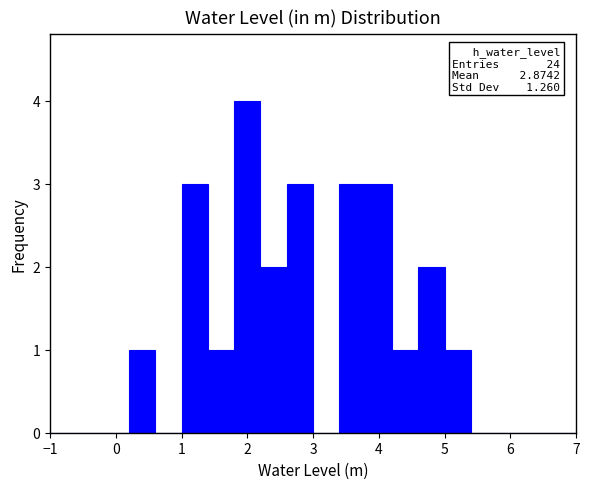

Over which range of the x-axis is the bar tallest?

1.8 to 2.2